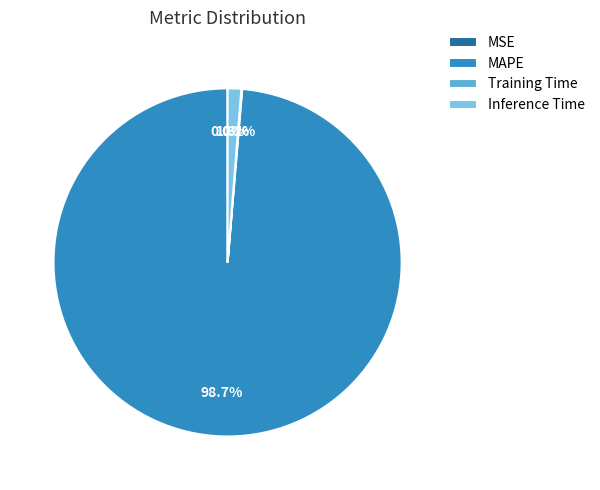

Which slice represents more than half of the pie?

MAPE